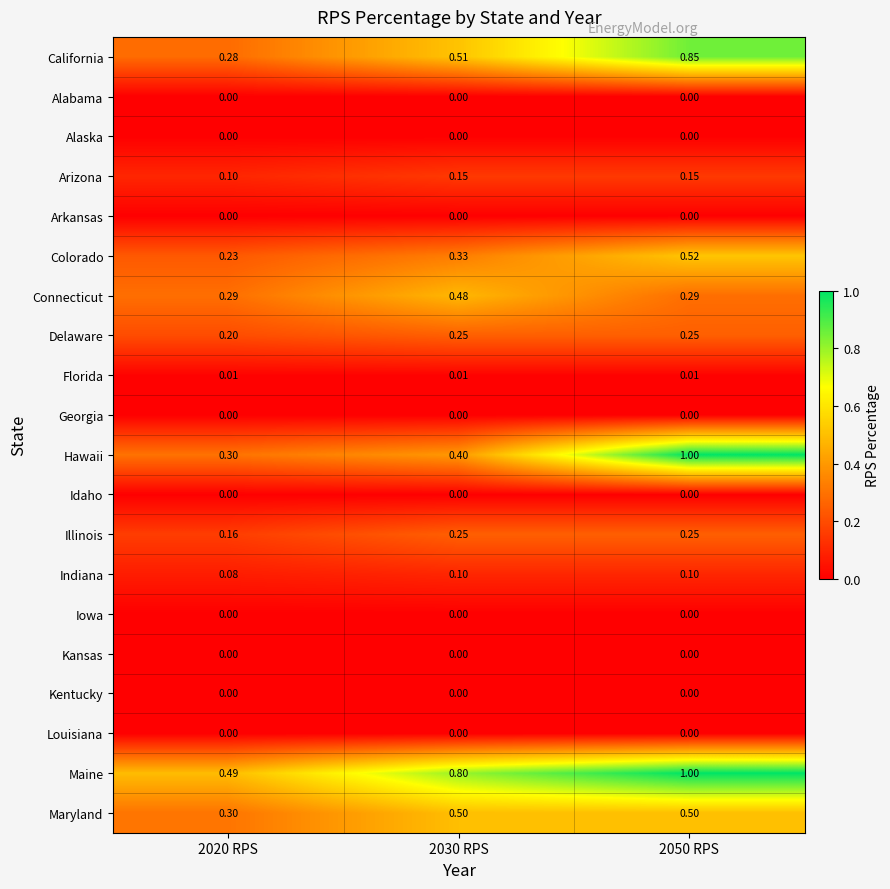

Between 2030 RPS and 2050 RPS, which series saw the biggest shift?

Hawaii